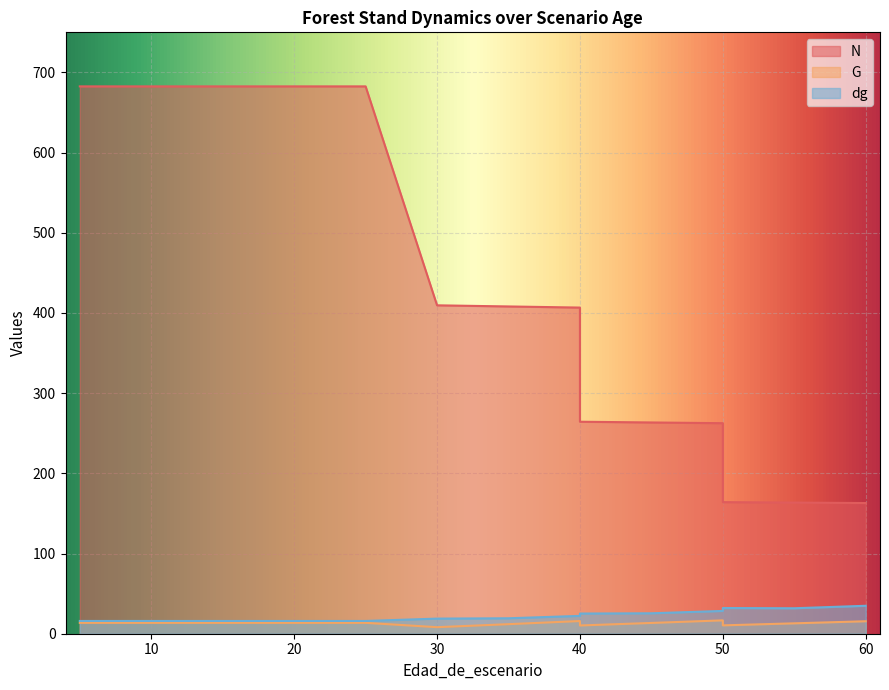

At 15, list the series in order from smallest to largest.

G, dg, N